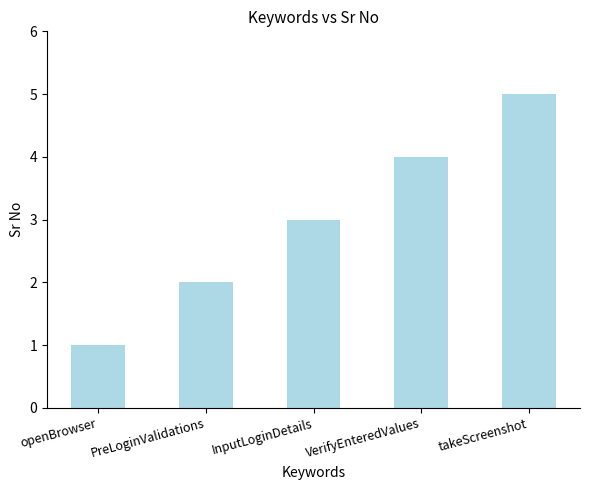

Are the bars grouped side by side (vs. stacked)?

No